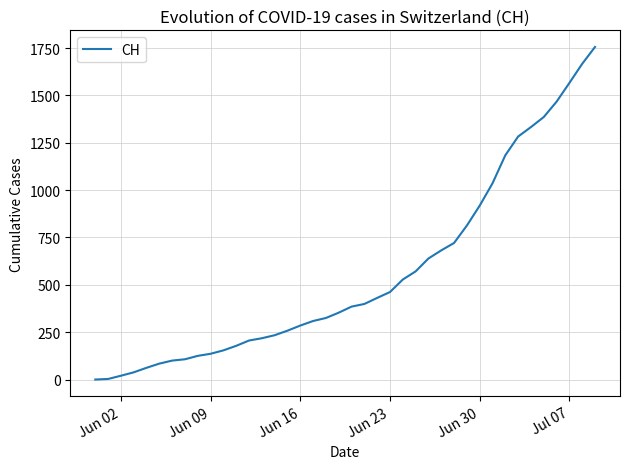

What is the greatest value displayed?

1756